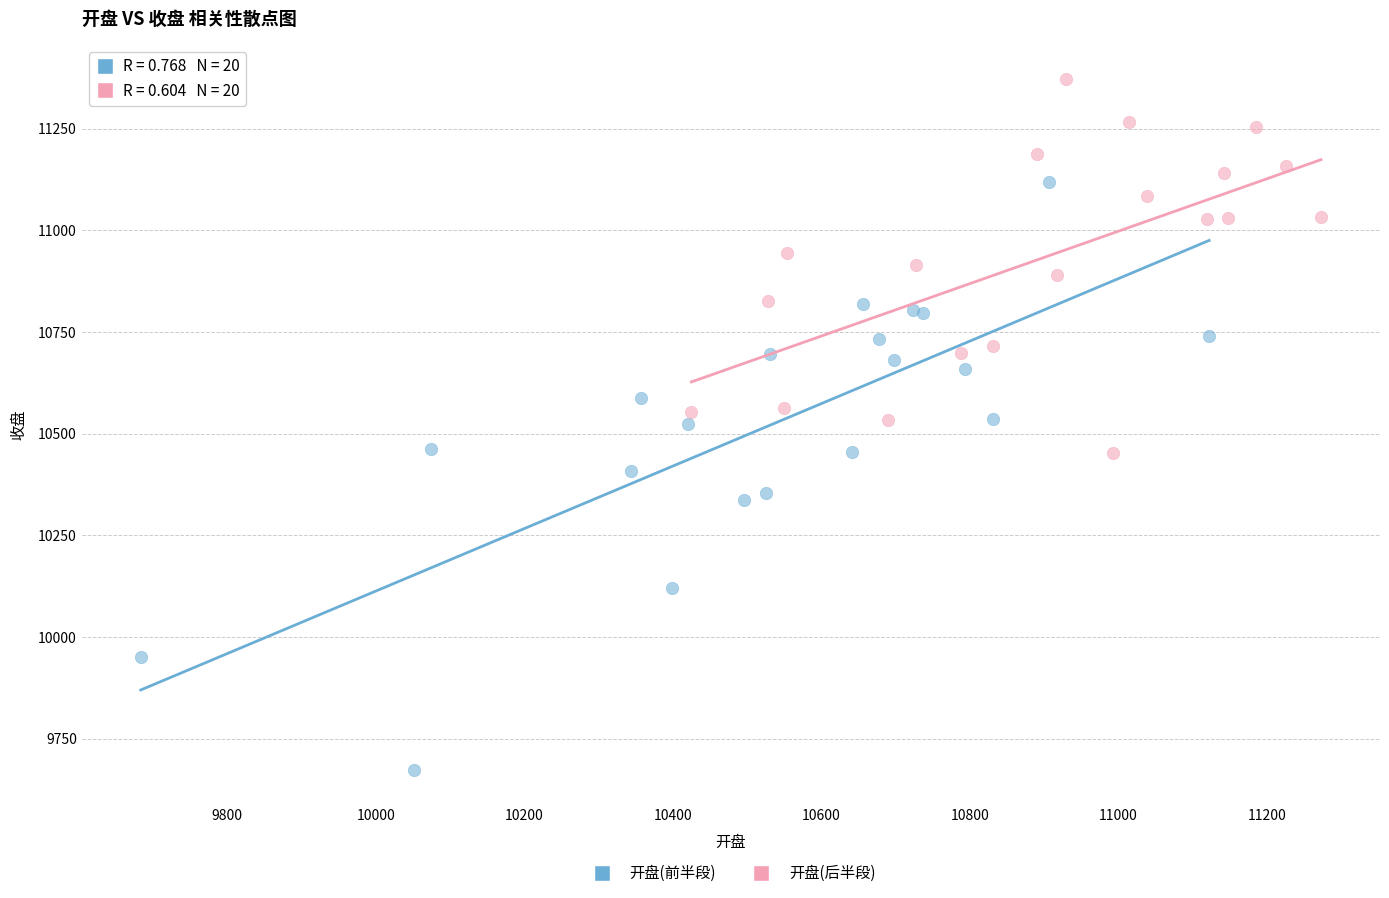

Which series has the widest spread of Y values?

开盘(前半段)